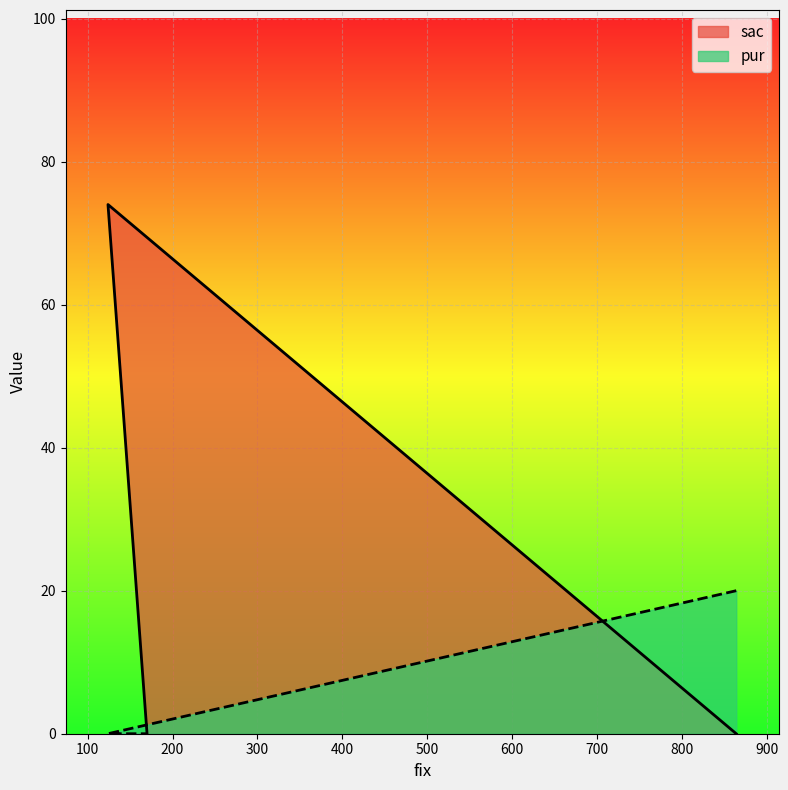

Which series has the largest total across all categories?

sac